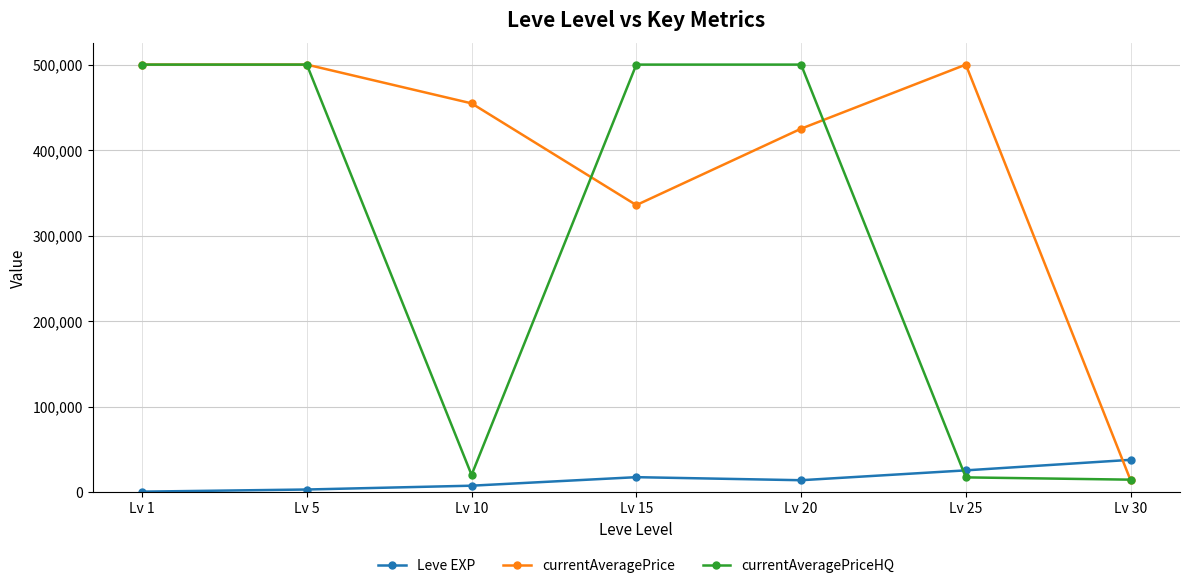

What is the maximum value shown in the chart?

500000.0